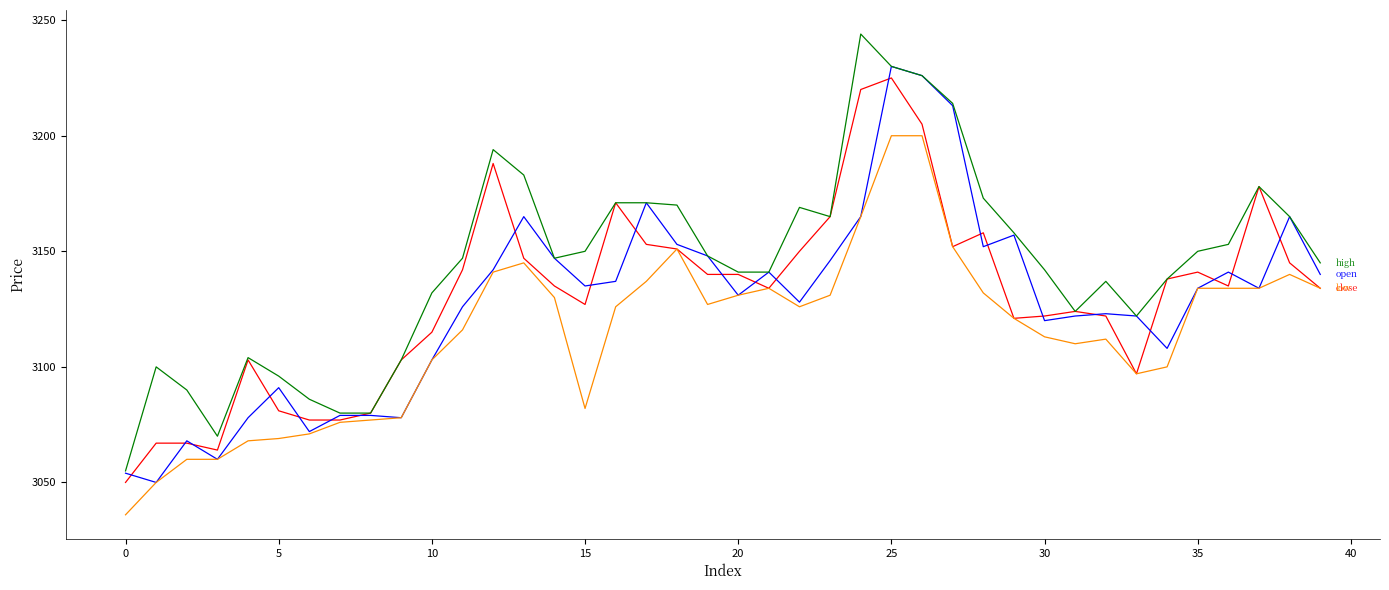

What is the minimum value shown in the chart?

3036